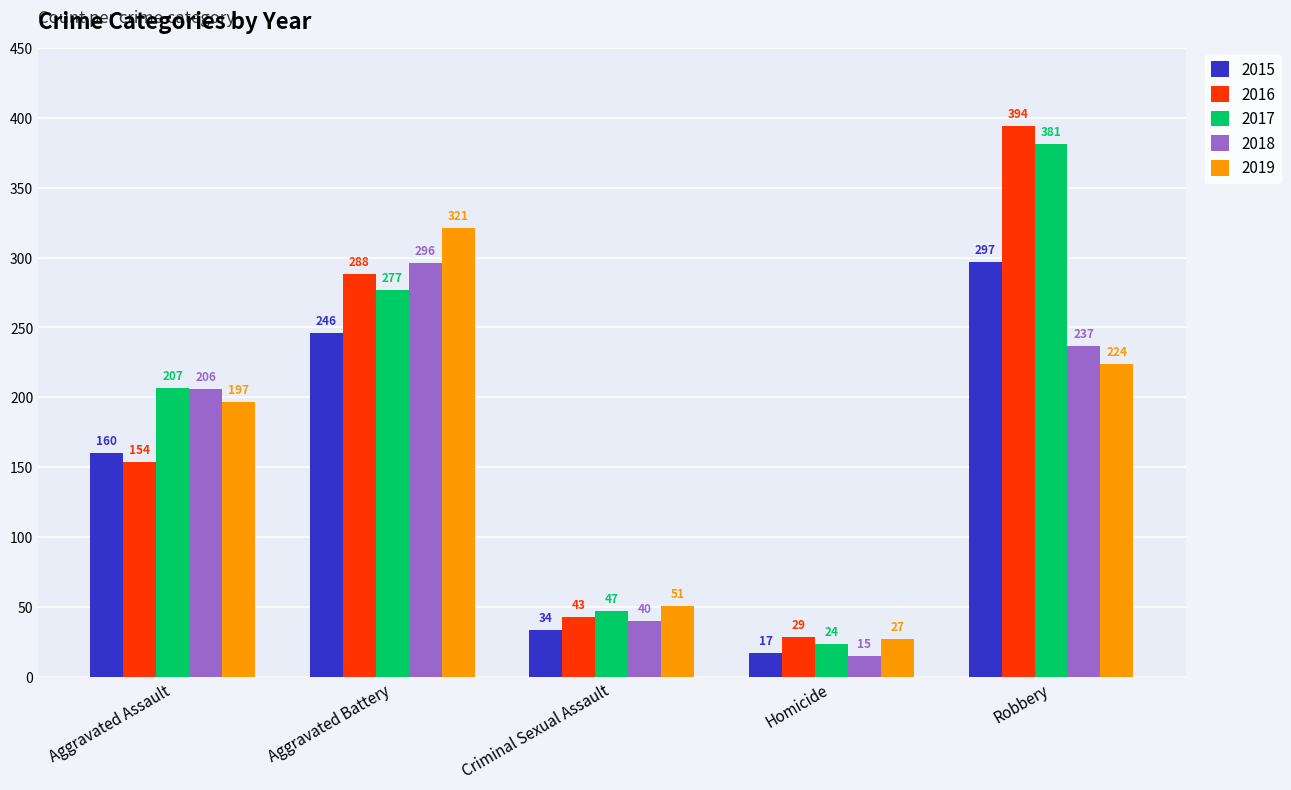

Is it true that 2015 equals 34 at Criminal Sexual Assault?

True